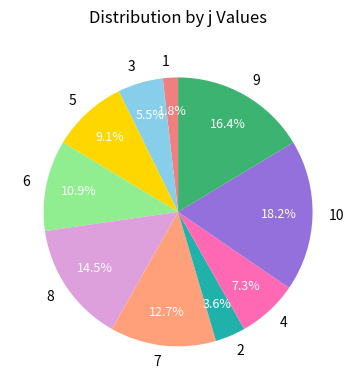

Rank the categories by value from lowest to highest.

1, 2, 3, 4, 5, 6, 7, 8, 9, 10